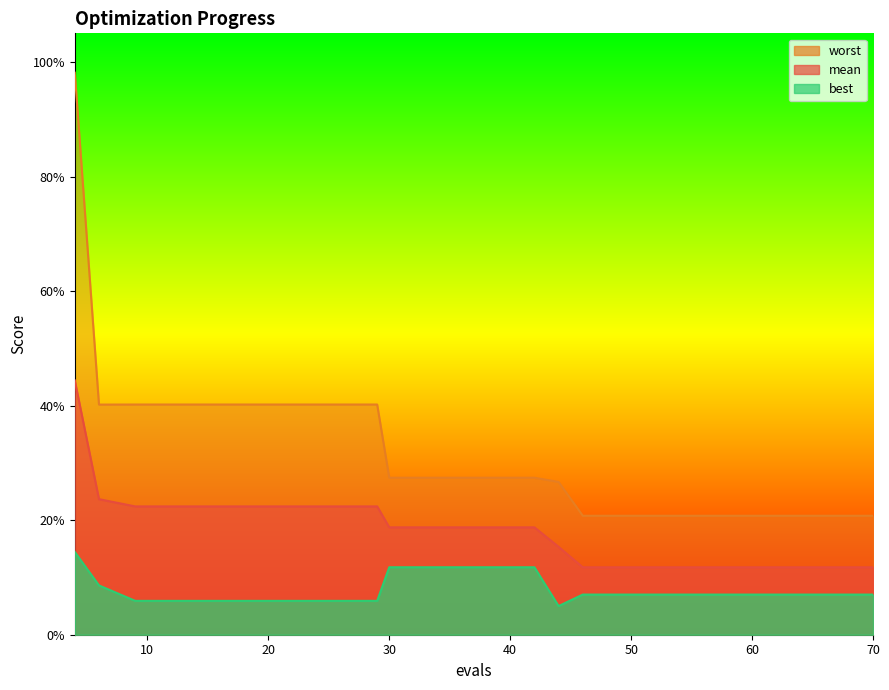

Which series changed the most between 4 and 17?

worst